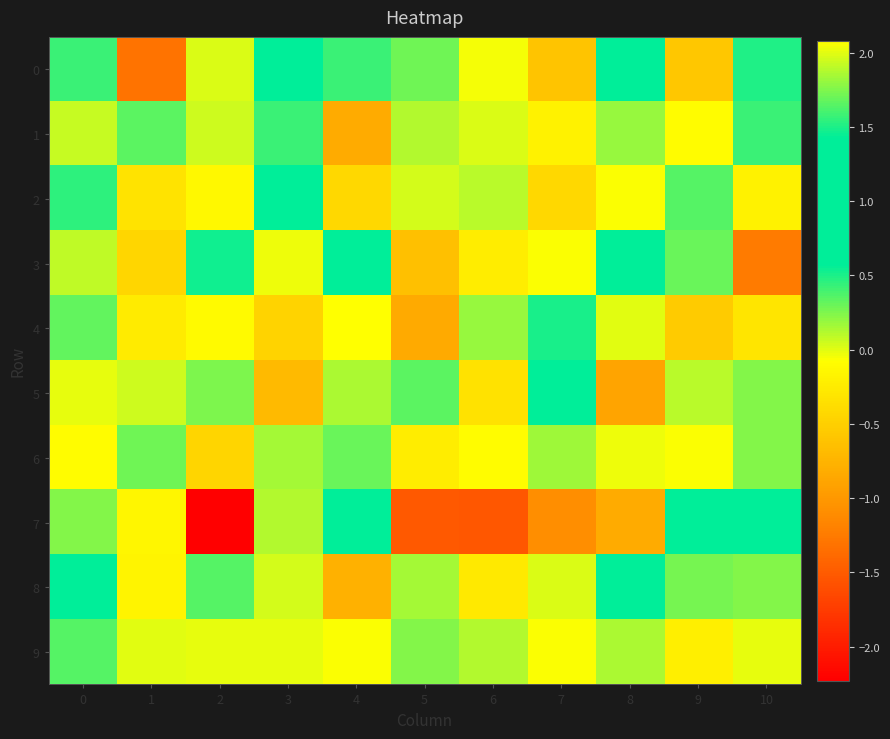

Reading right to left, list all the values displayed in this chart.

0: 10=0.5	9=-0.6	8=1.0	7=-0.6	6=-0.0	5=0.3	4=0.4	3=0.7	2=0.0	1=-1.3	0=0.4
1: 10=0.4	9=-0.1	8=0.2	7=-0.2	6=0.0	5=0.1	4=-0.8	3=0.4	2=0.1	1=0.3	0=0.1
2: 10=-0.2	9=0.3	8=-0.1	7=-0.4	6=0.1	5=0.0	4=-0.4	3=0.6	2=-0.1	1=-0.3	0=0.5
3: 10=-1.3	9=0.3	8=1.0	7=-0.1	6=-0.2	5=-0.6	4=0.9	3=-0.0	2=1.5	1=-0.4	0=0.1
4: 10=-0.3	9=-0.5	8=0.0	7=0.5	6=0.2	5=-0.8	4=2.1	3=-0.5	2=-0.1	1=-0.3	0=0.3
5: 10=0.2	9=0.1	8=-0.9	7=0.8	6=-0.3	5=0.3	4=0.1	3=-0.7	2=0.3	1=0.0	0=-0.0
6: 10=0.2	9=-0.1	8=-0.0	7=0.2	6=-0.1	5=-0.2	4=0.3	3=0.1	2=-0.4	1=0.3	0=-0.1
7: 10=1.3	9=0.7	8=-0.8	7=-1.1	6=-1.5	5=-1.5	4=0.9	3=0.1	2=-2.2	1=-0.2	0=0.2
8: 10=0.2	9=0.3	8=0.6	7=0.0	6=-0.3	5=0.2	4=-0.8	3=0.0	2=0.4	1=-0.2	0=0.6
9: 10=-0.0	9=-0.2	8=0.1	7=-0.1	6=0.1	5=0.2	4=-0.1	3=-0.0	2=-0.0	1=0.0	0=0.3